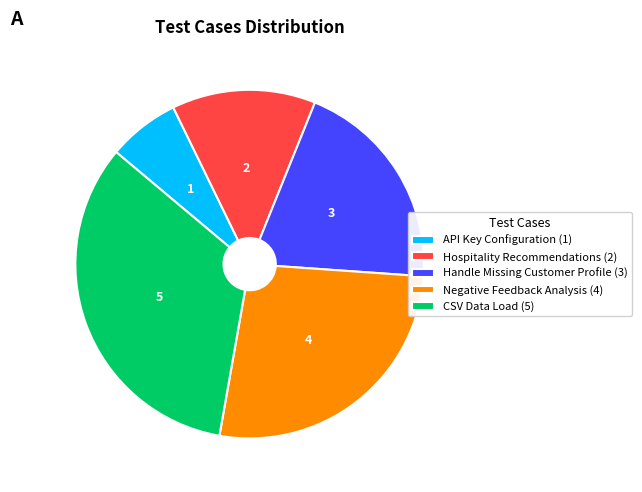

Which has a higher value, API Key Configuration or Hospitality Recommendations?

Hospitality Recommendations